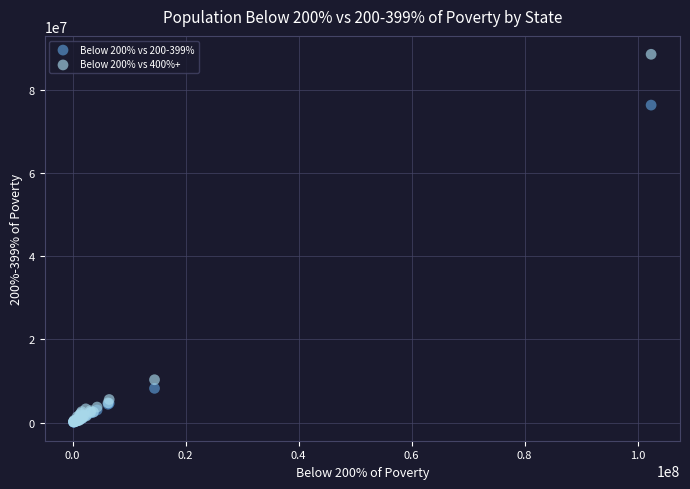

Across all series, what Y value is closest to 44293048?

76277801